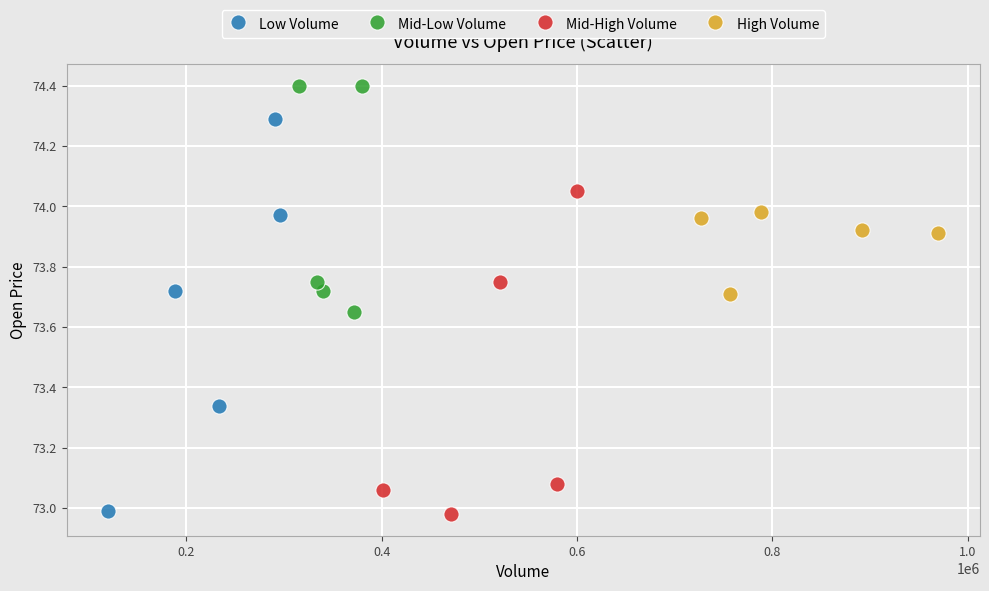

Which series has the widest spread of Y values?

Low Volume